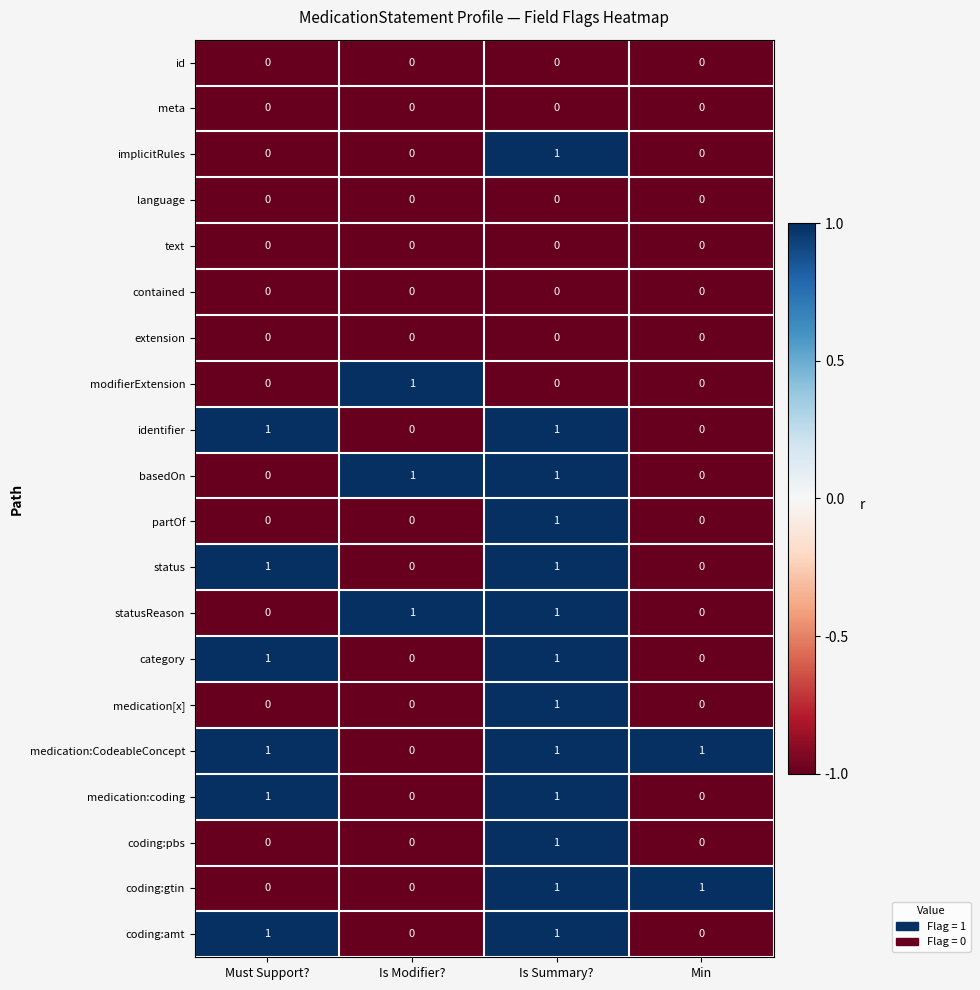

How many distinct data groups are displayed?

20